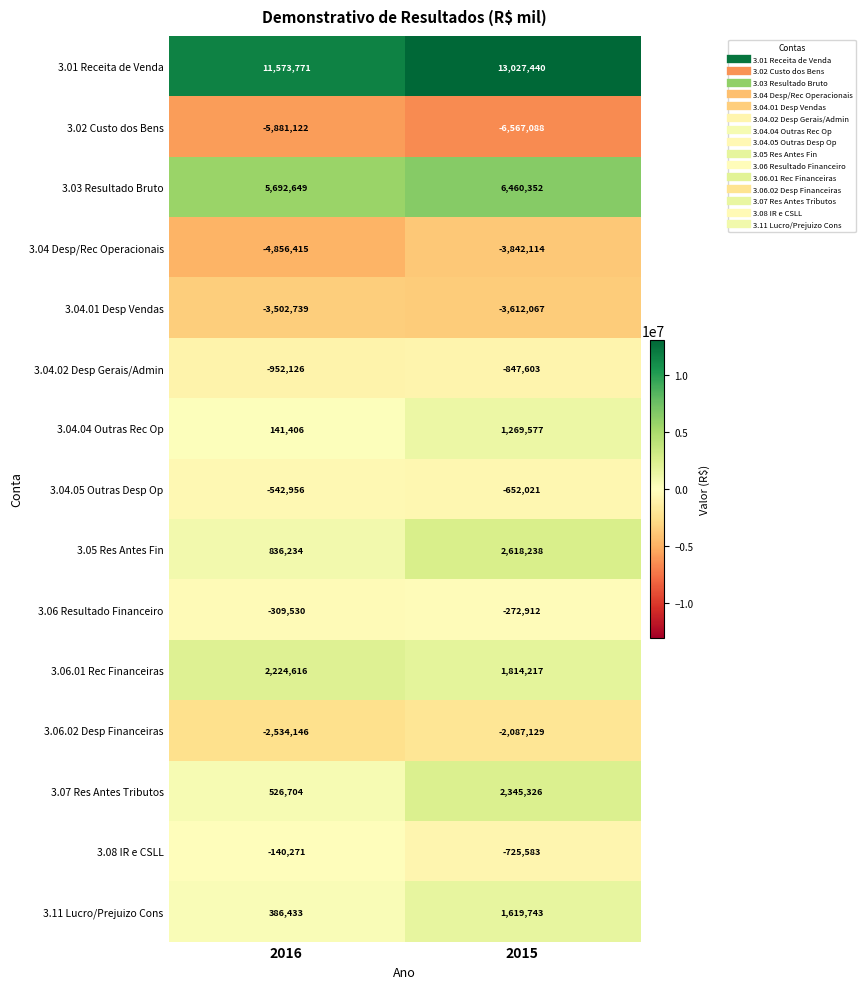

The 3.02 Custo dos Bens series shows -6567088 at 2015. True or false?

True